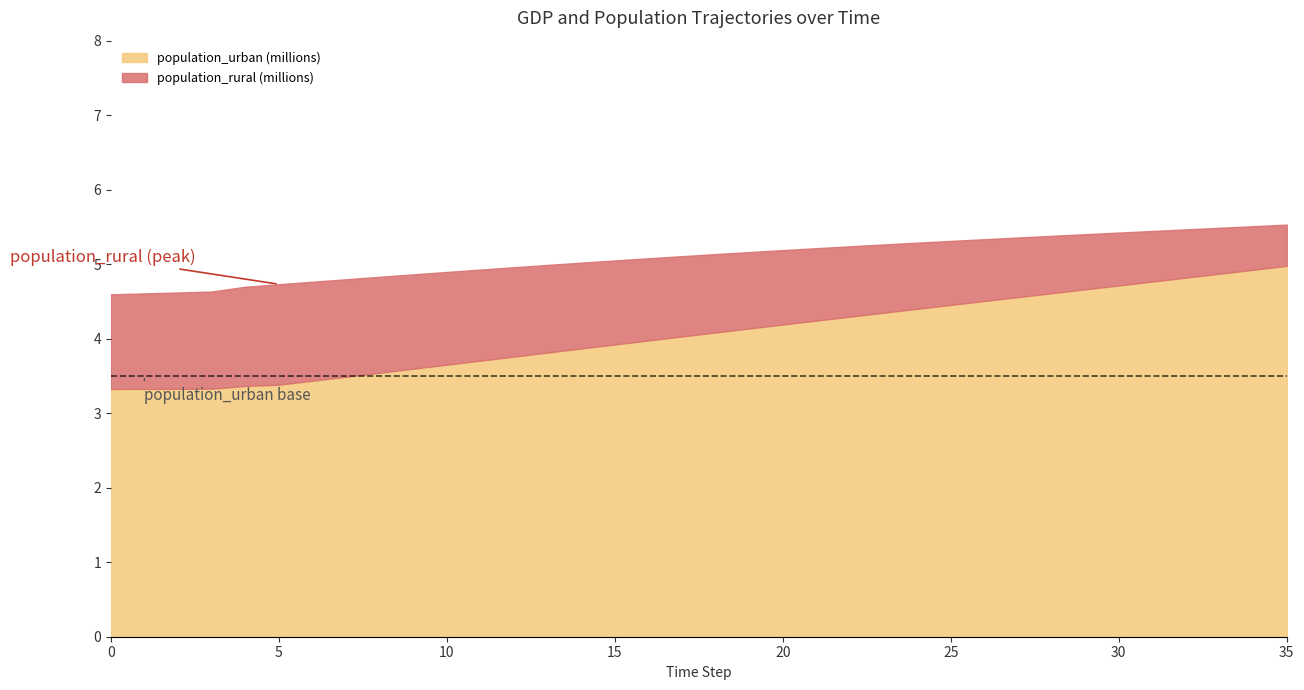

The value of population_rural at 6 is 1875437.8. True or false?

False